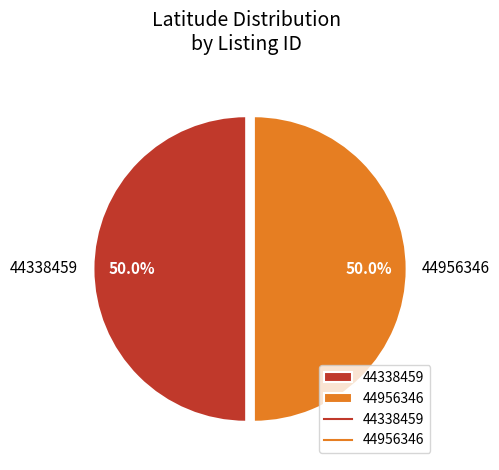

To the nearest percent, what percentage of the pie is 44338459?

50%